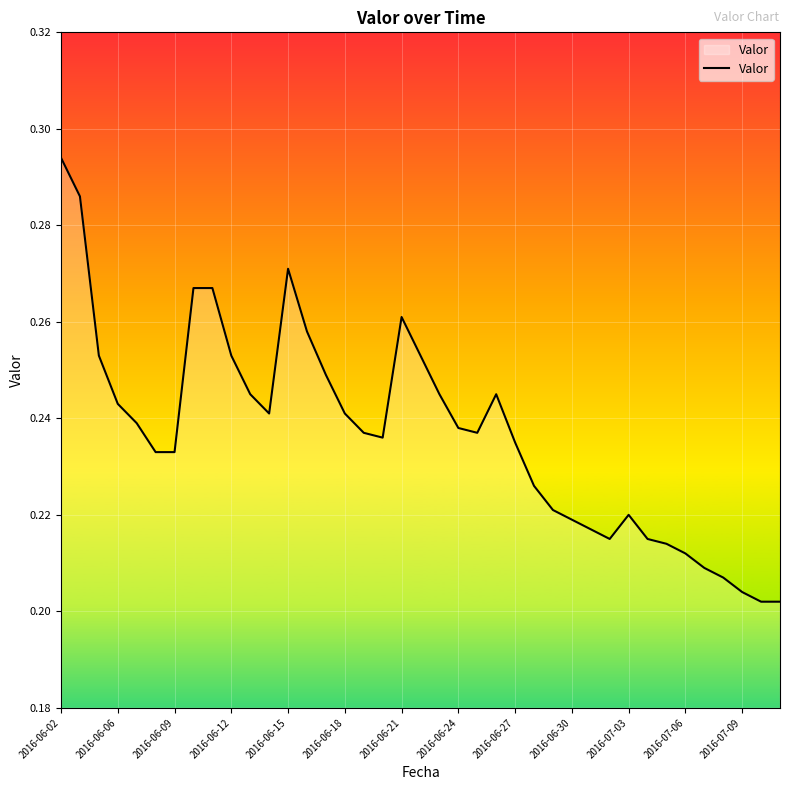

At which category does the chart reach its peak across all series?

2016-06-02